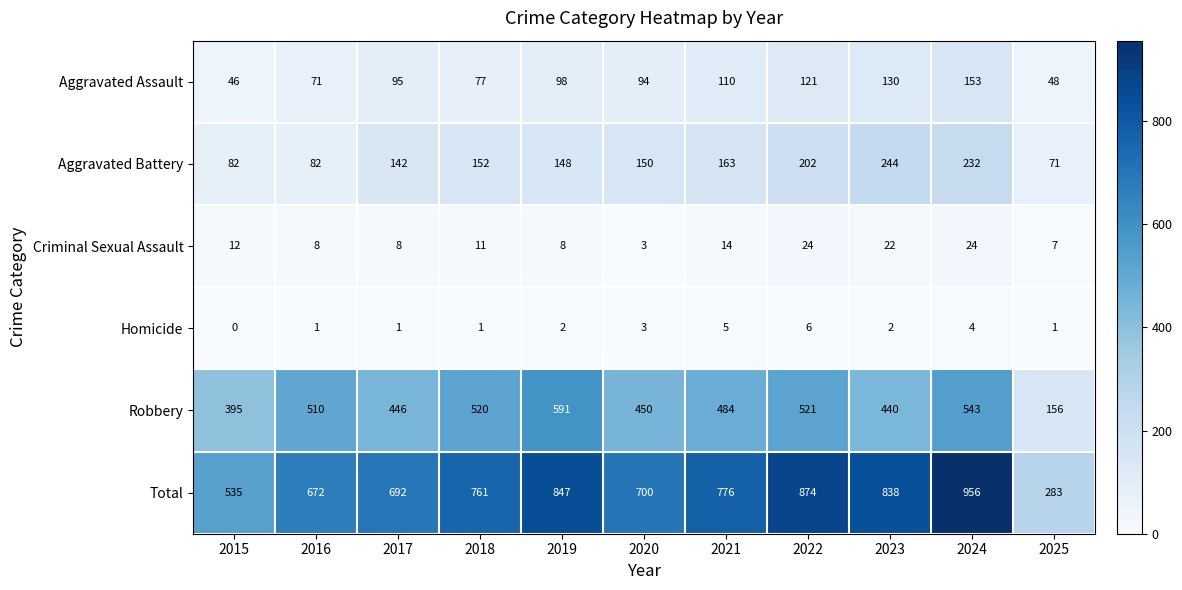

Which category has the lowest value in the Homicide series?

2015